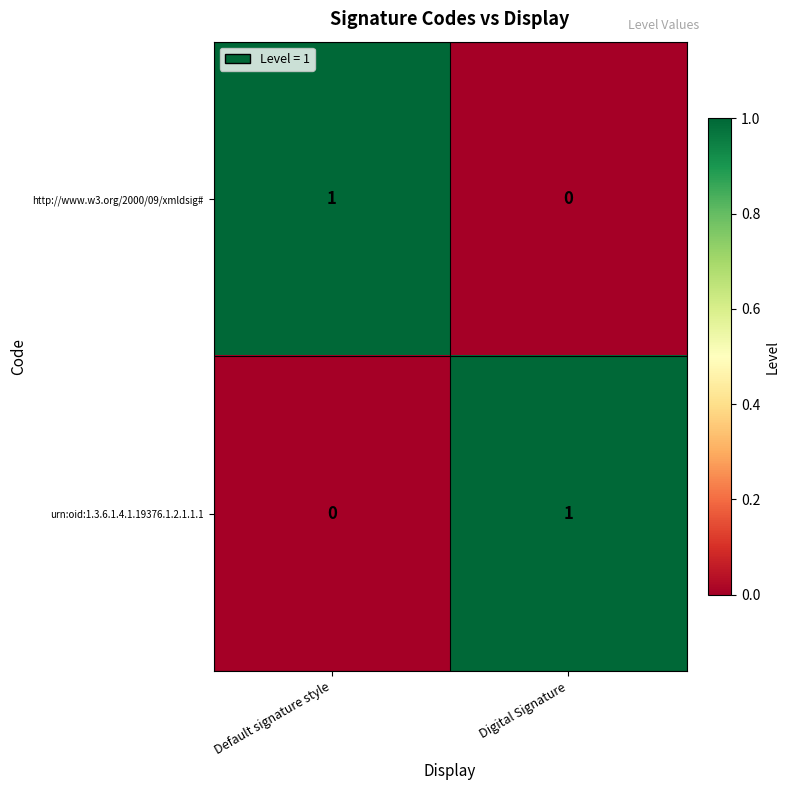

At which label does http://www.w3.org/2000/09/xmldsig# reach its peak?

Default signature style